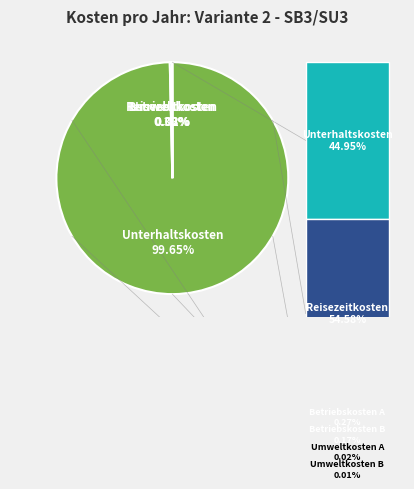

Is there any slice that represents more than half of the pie?

Yes